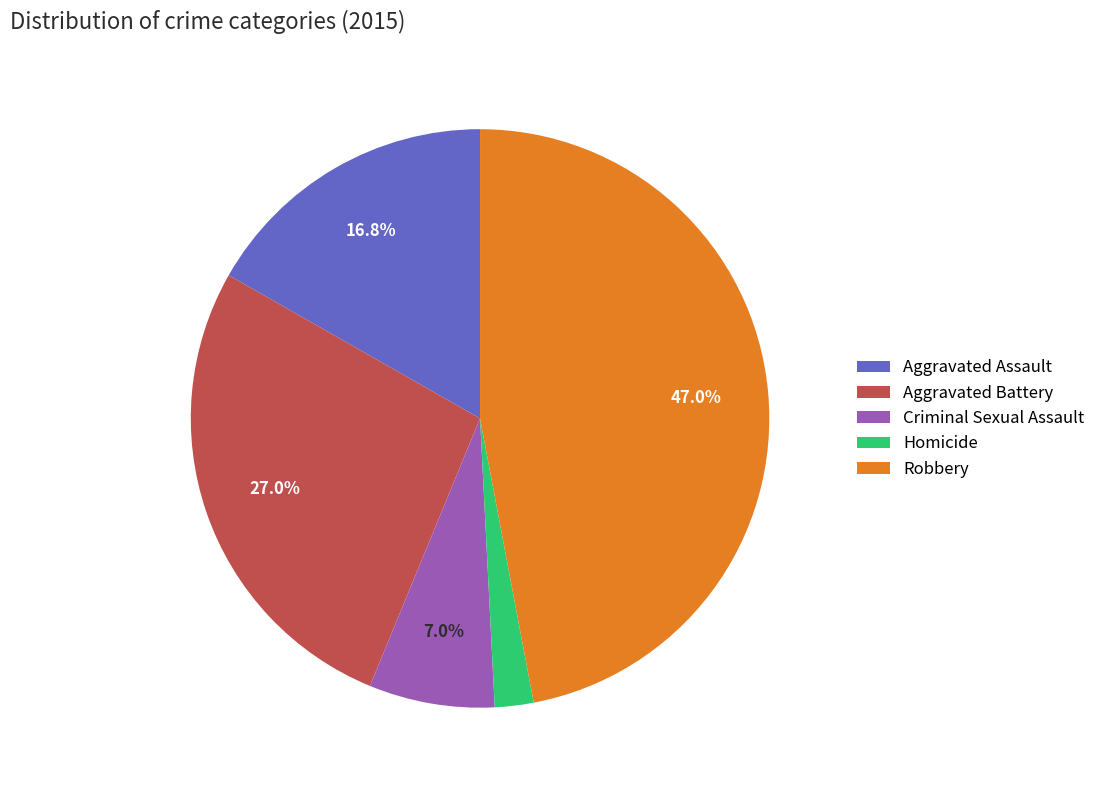

Rank the categories by value from lowest to highest.

Homicide, Criminal Sexual Assault, Aggravated Assault, Aggravated Battery, Robbery